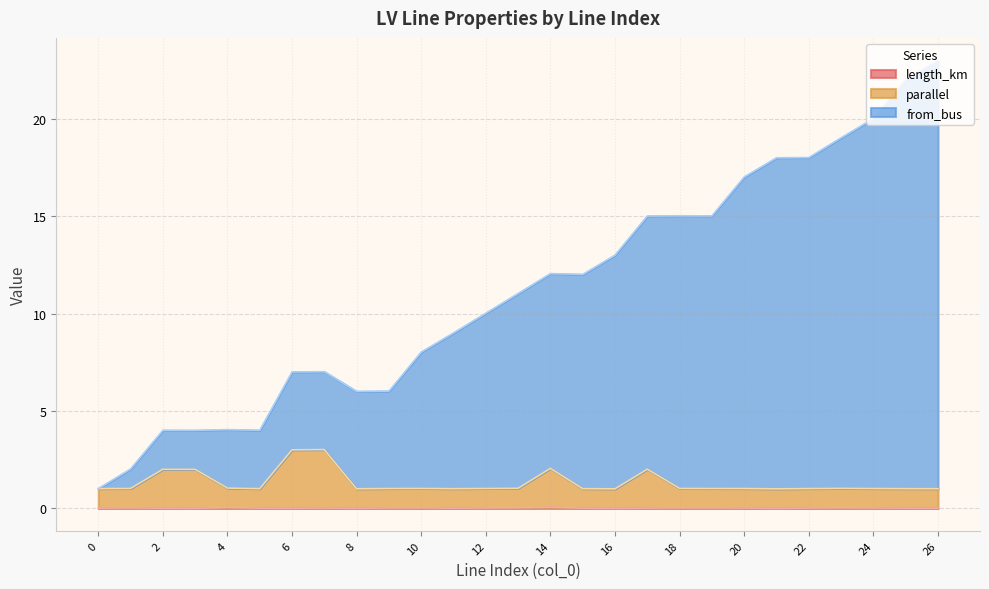

True or false: parallel and length_km cross at least once.

False